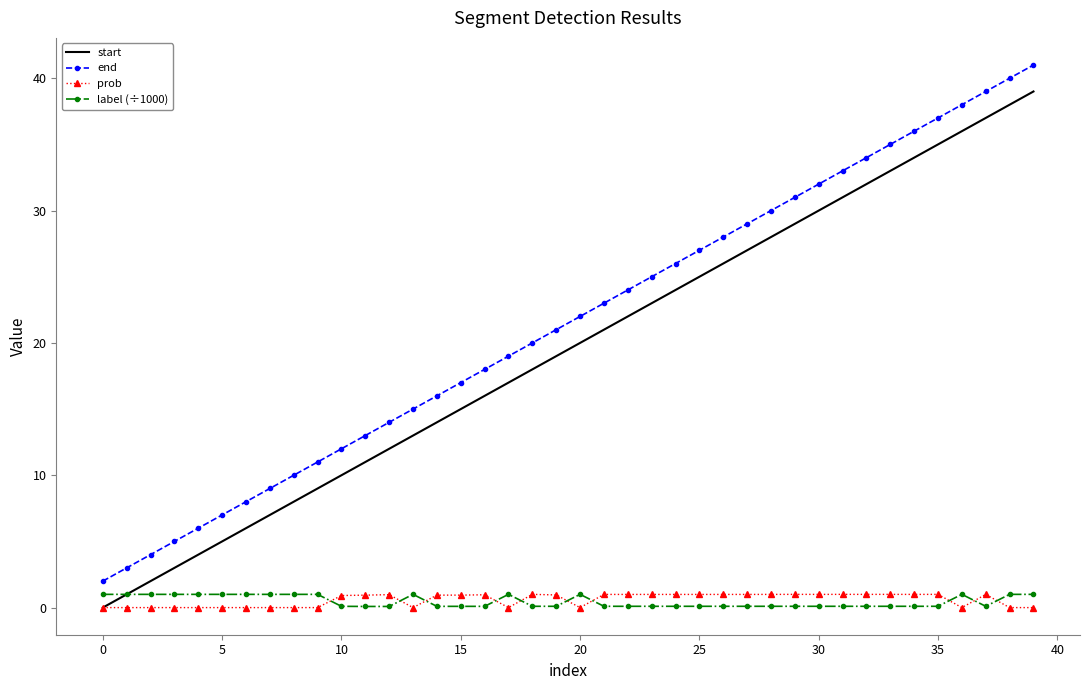

What is the highest value of the end series?

41.0